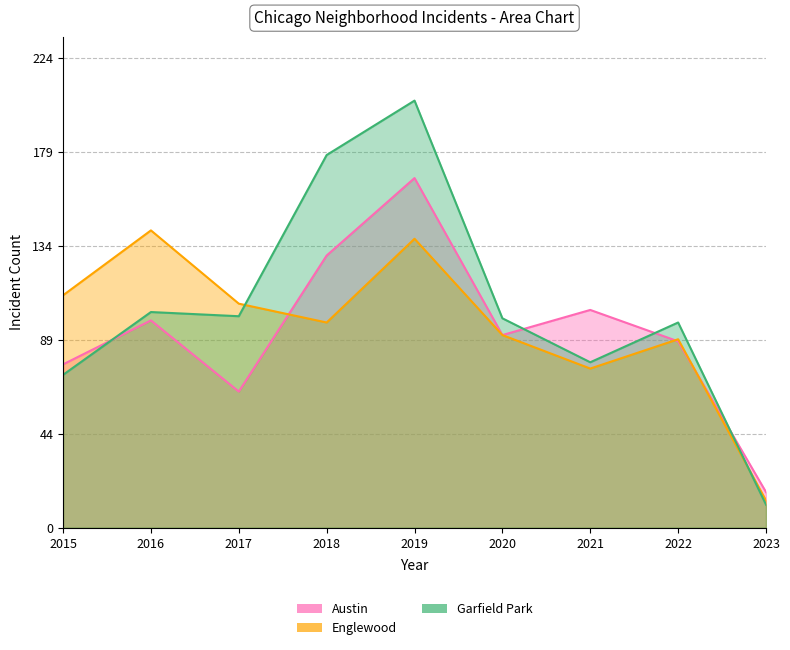

At which category is the sum across all series the highest?

2019